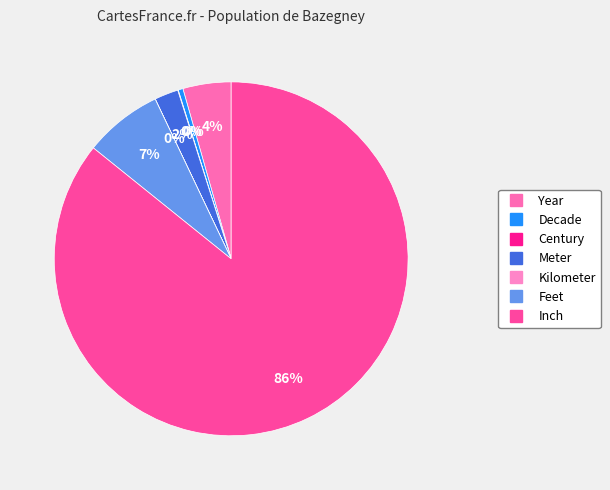

Is it true that Century is 0% of the pie?

True